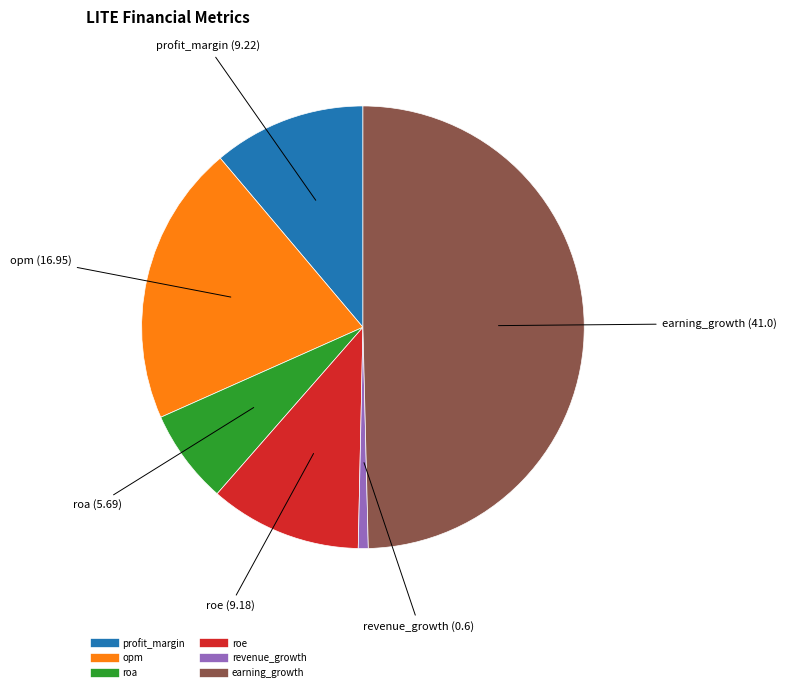

Which category has the smallest portion of the pie?

revenue_growth